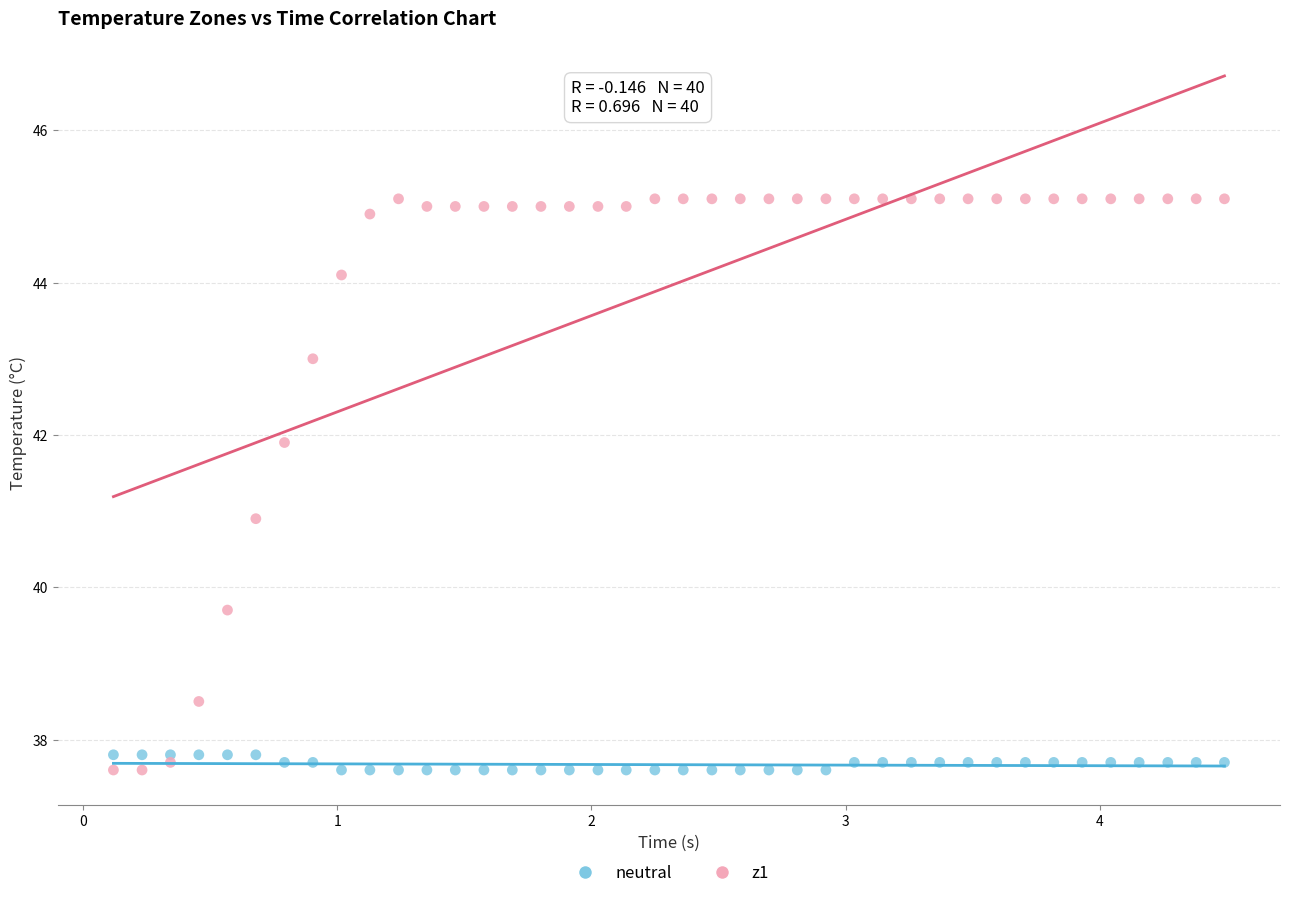

Which series has the widest spread of Y values?

z1